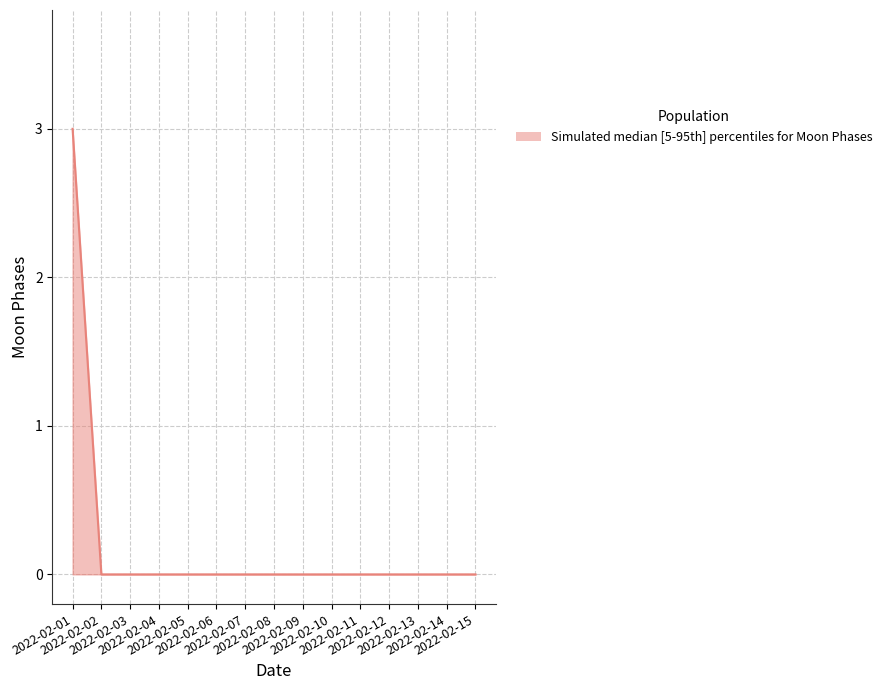

Reading left to right, extract all data points from this chart.

2022-02-01=3	2022-02-02=0	2022-02-03=0	2022-02-04=0	2022-02-05=0	2022-02-06=0	2022-02-07=0	2022-02-08=0	2022-02-09=0	2022-02-10=0	2022-02-11=0	2022-02-12=0	2022-02-13=0	2022-02-14=0	2022-02-15=0